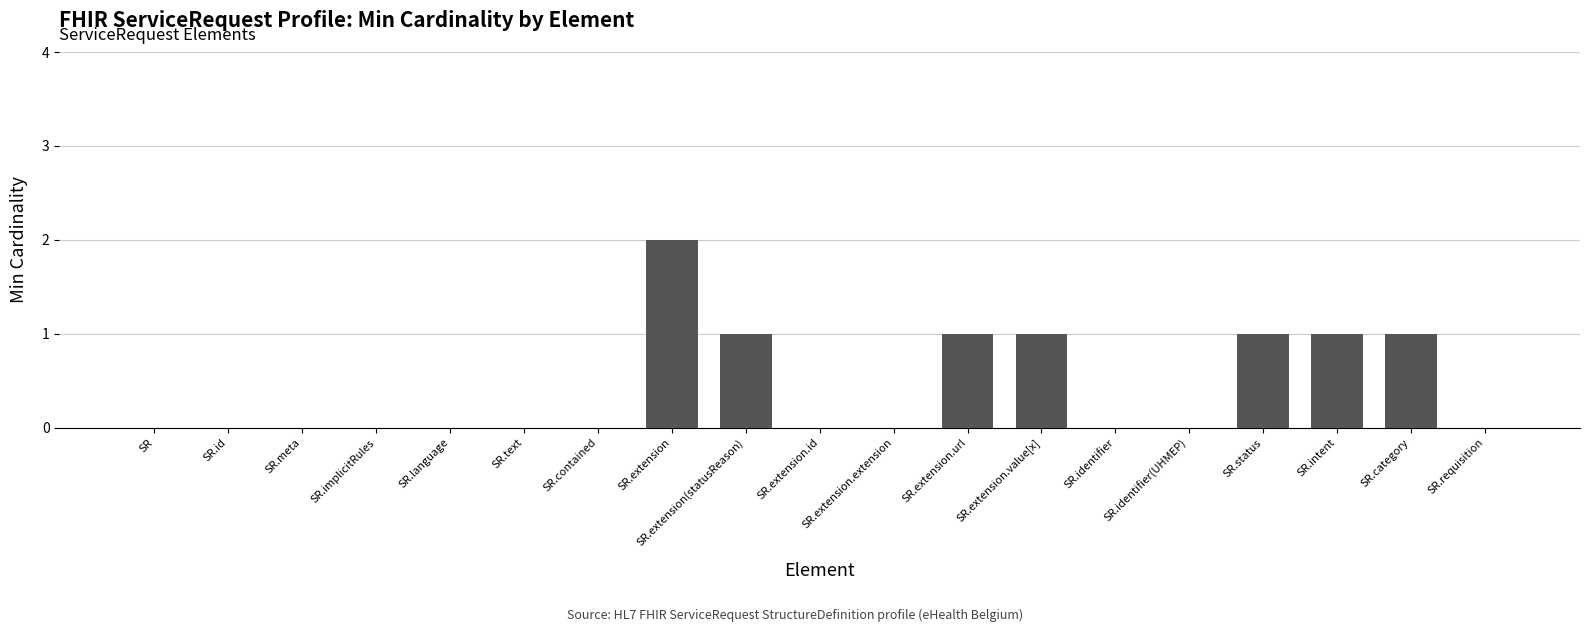

What is the sum of the values at SR.extension and SR.identifier?

2